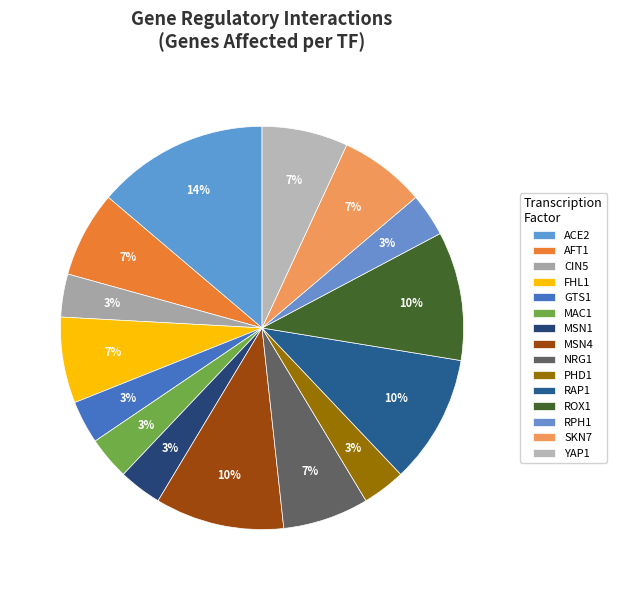

How much of the chart is everything except RAP1?

90.5%